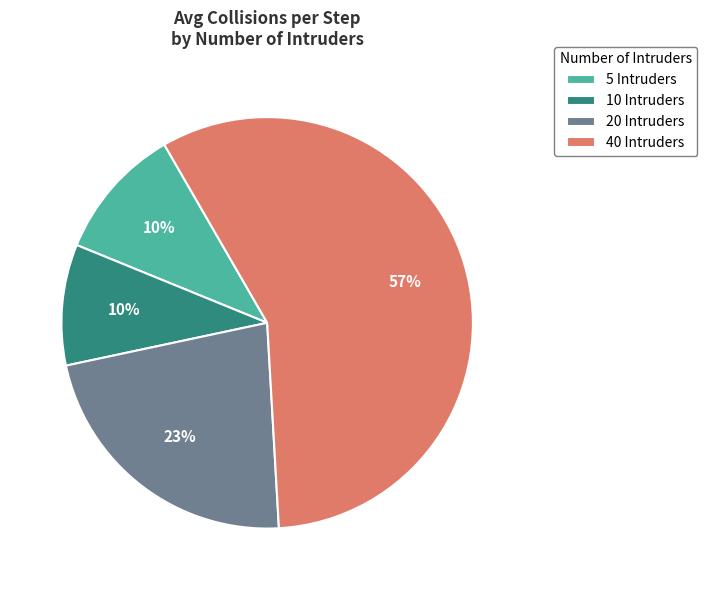

Which category has the biggest portion of the pie?

40